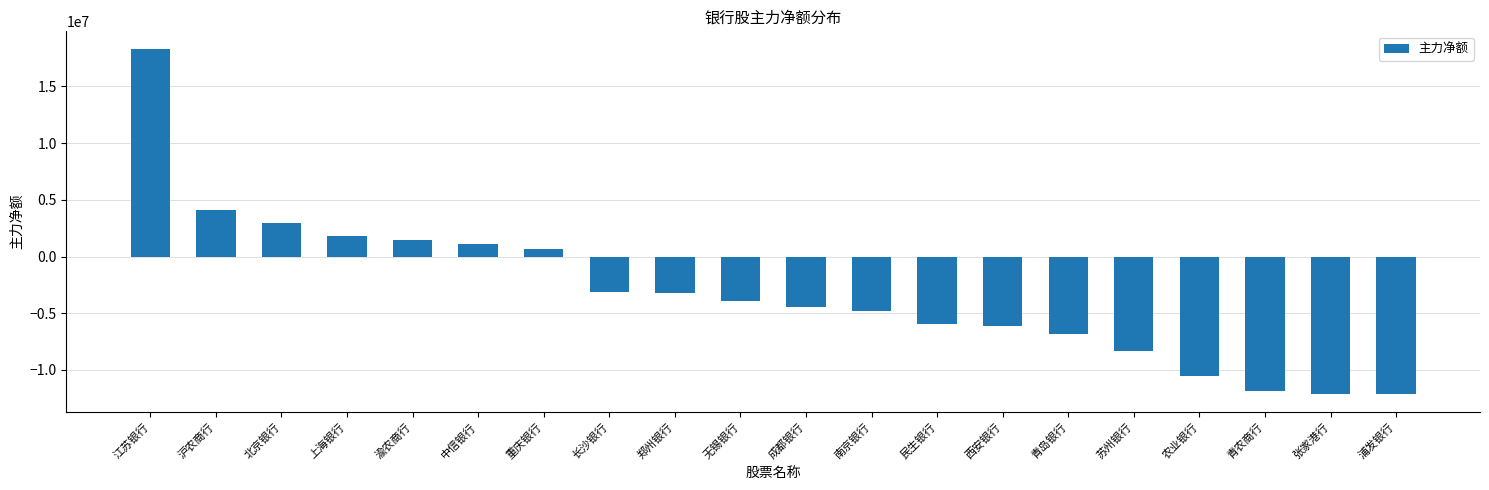

The chart shows a value of -11528626 at 苏州银行. True or false?

False